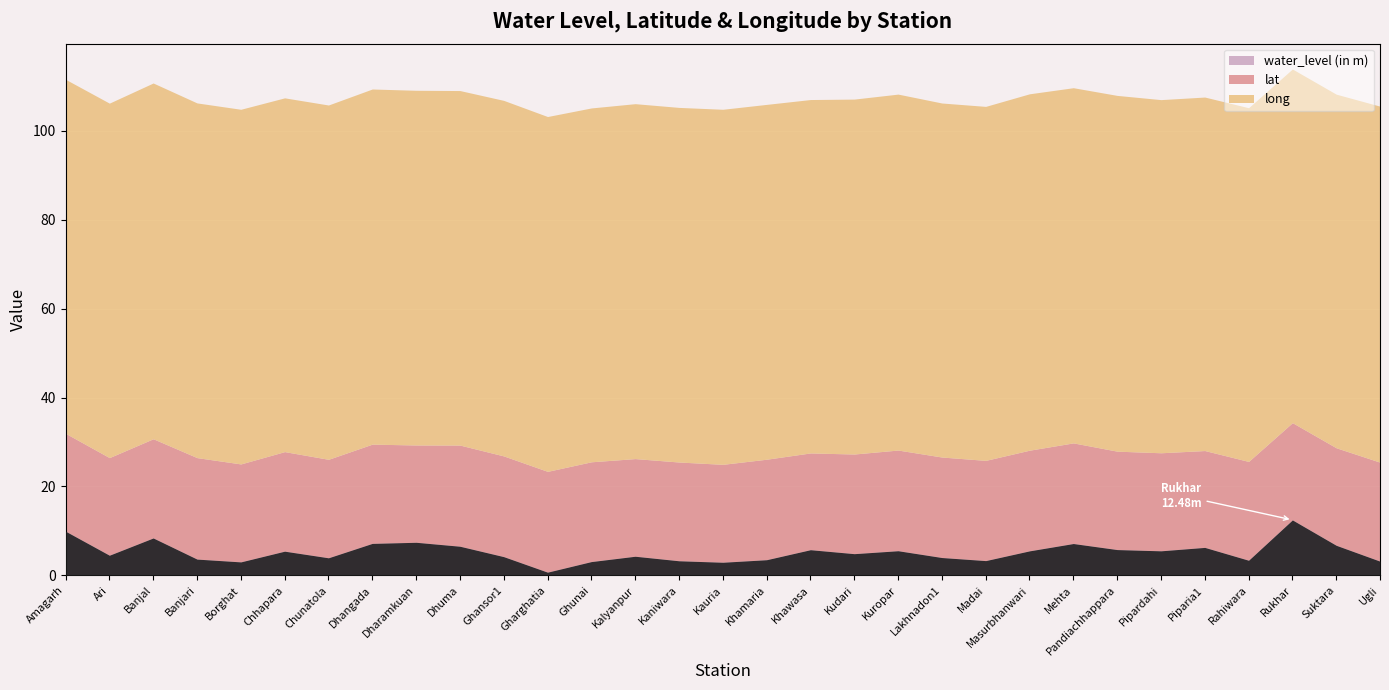

What are all the series names shown in the legend?

water_level (in m), lat, long